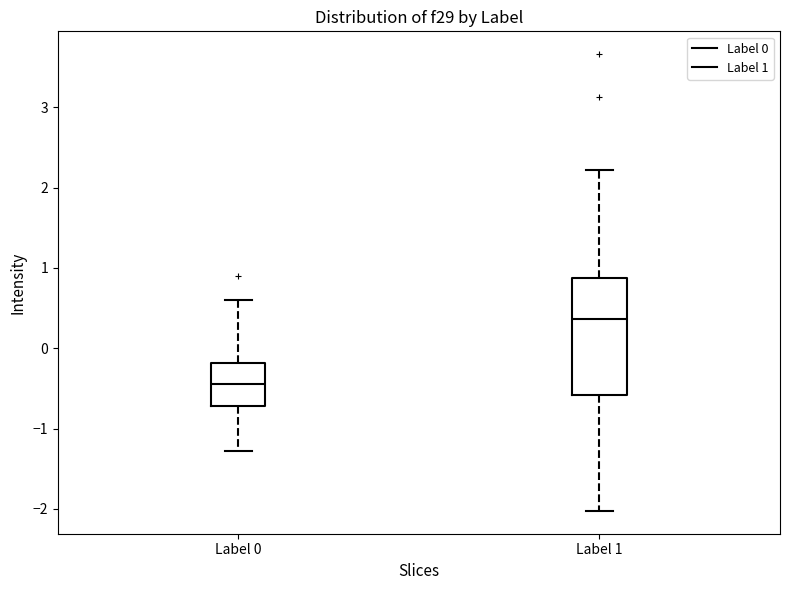

Reading left to right, read every box against the y-axis: the position of its median line, the range the box covers, and the ends of its whiskers. The values are not printed on the chart, so give them approximately, as read against the axis.

Label 0: median -0.4, box -0.7 to -0.2, whiskers -1.3 to 0.6
Label 1: median 0.4, box -0.6 to 0.9, whiskers -2.0 to 2.2